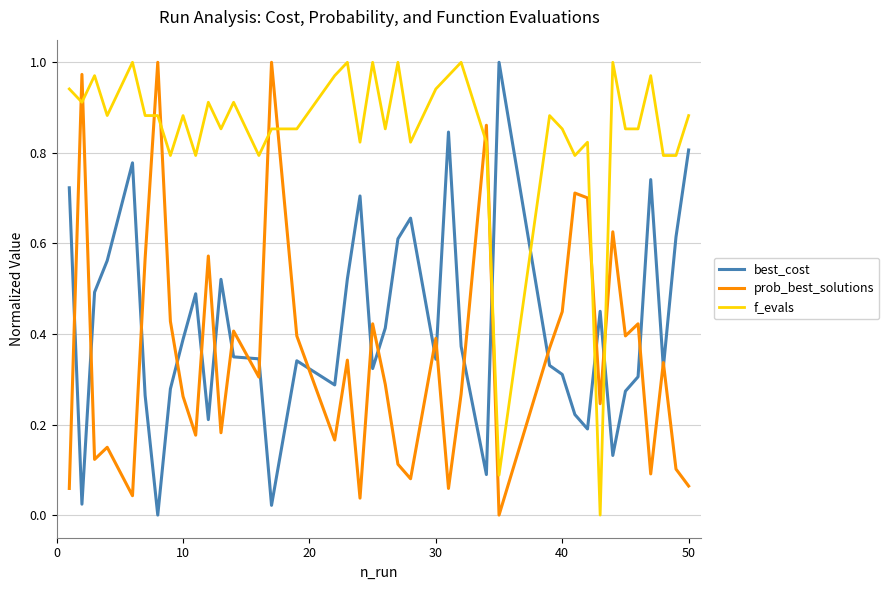

How many intersections are there between f_evals and best_cost?

4